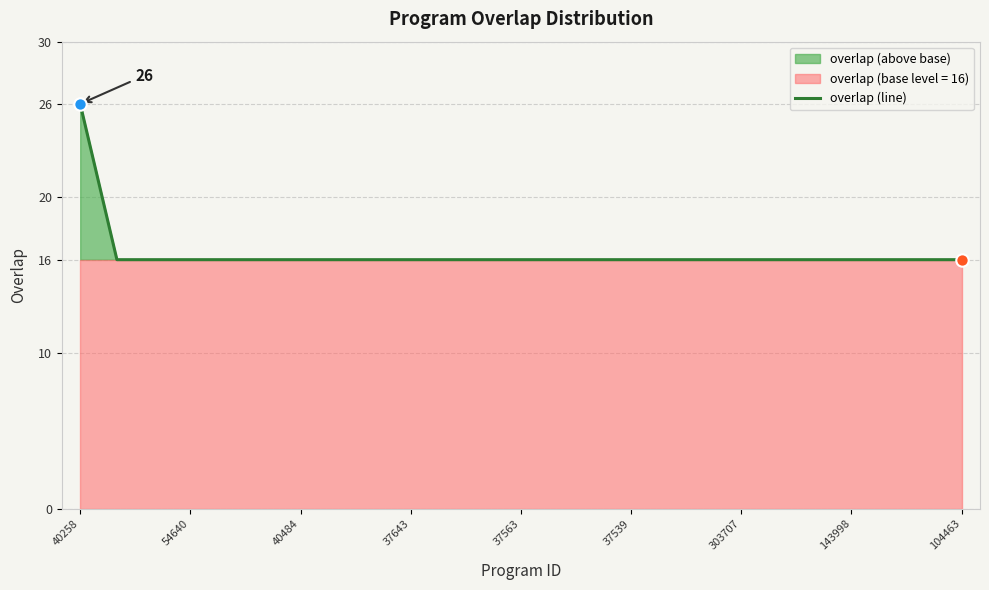

What is the highest value of the overlap (line) series?

26